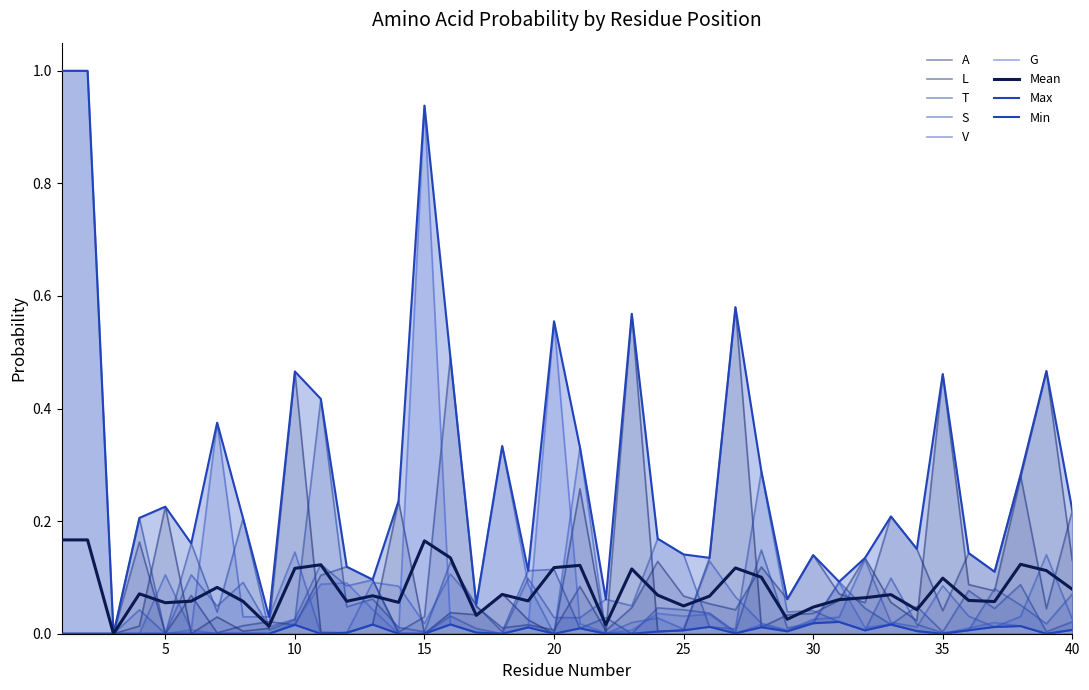

True or false: L has a value of 0.0 at 4.

False